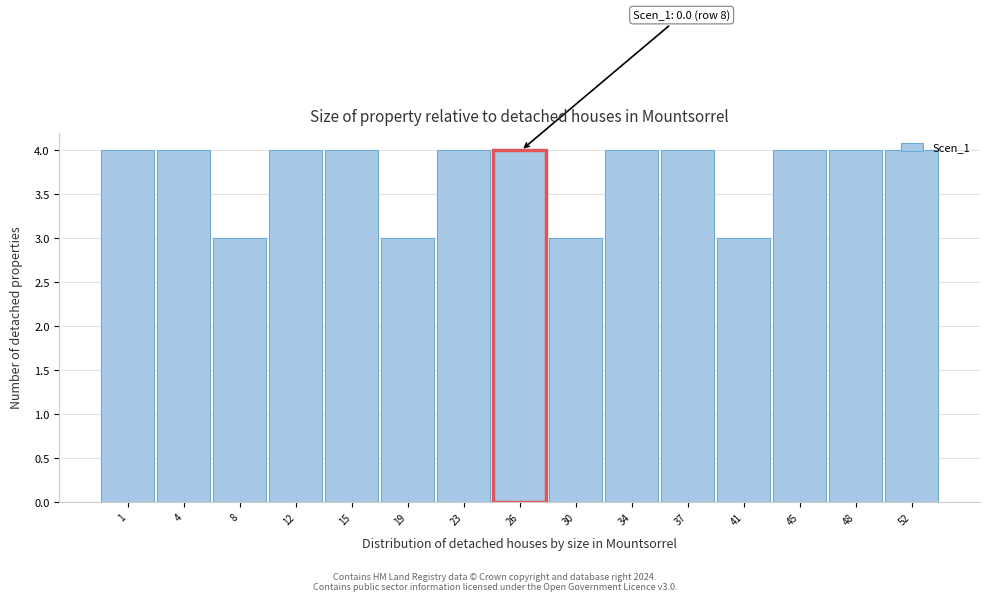

What is the smallest value displayed?

3